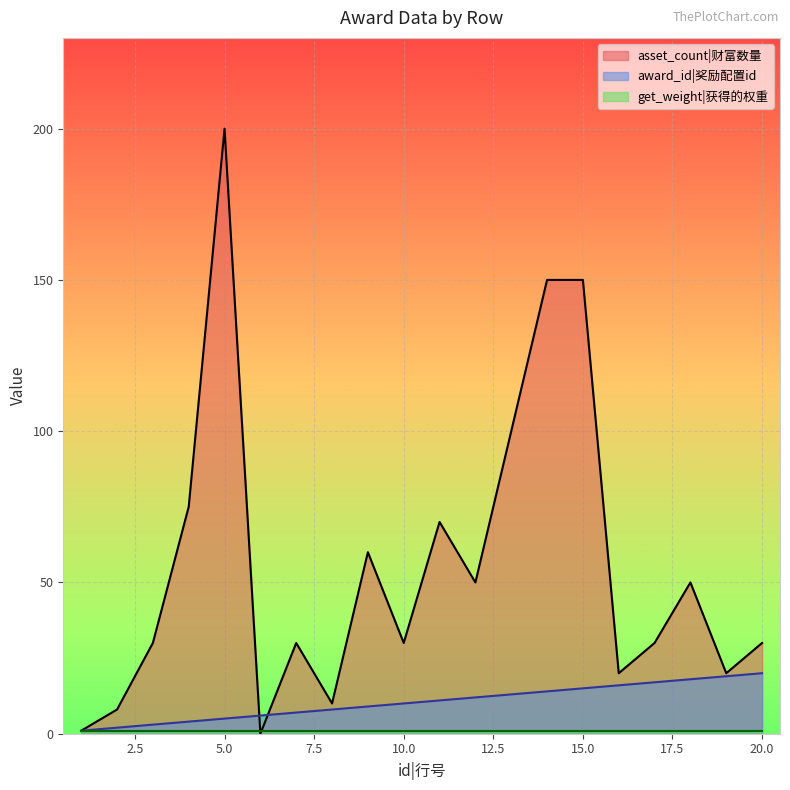

How many values in asset_count are above zero?

19